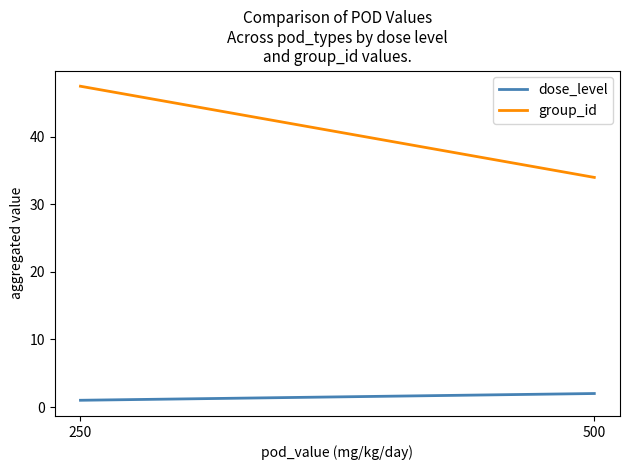

Between 250 and 500, which is larger?

500